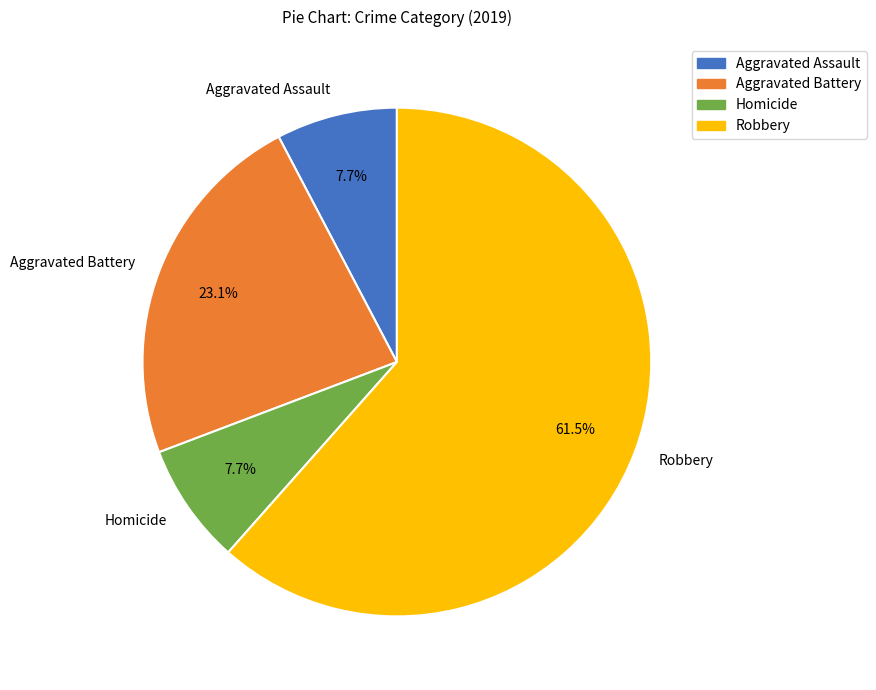

What is the largest slice in the pie chart?

Robbery